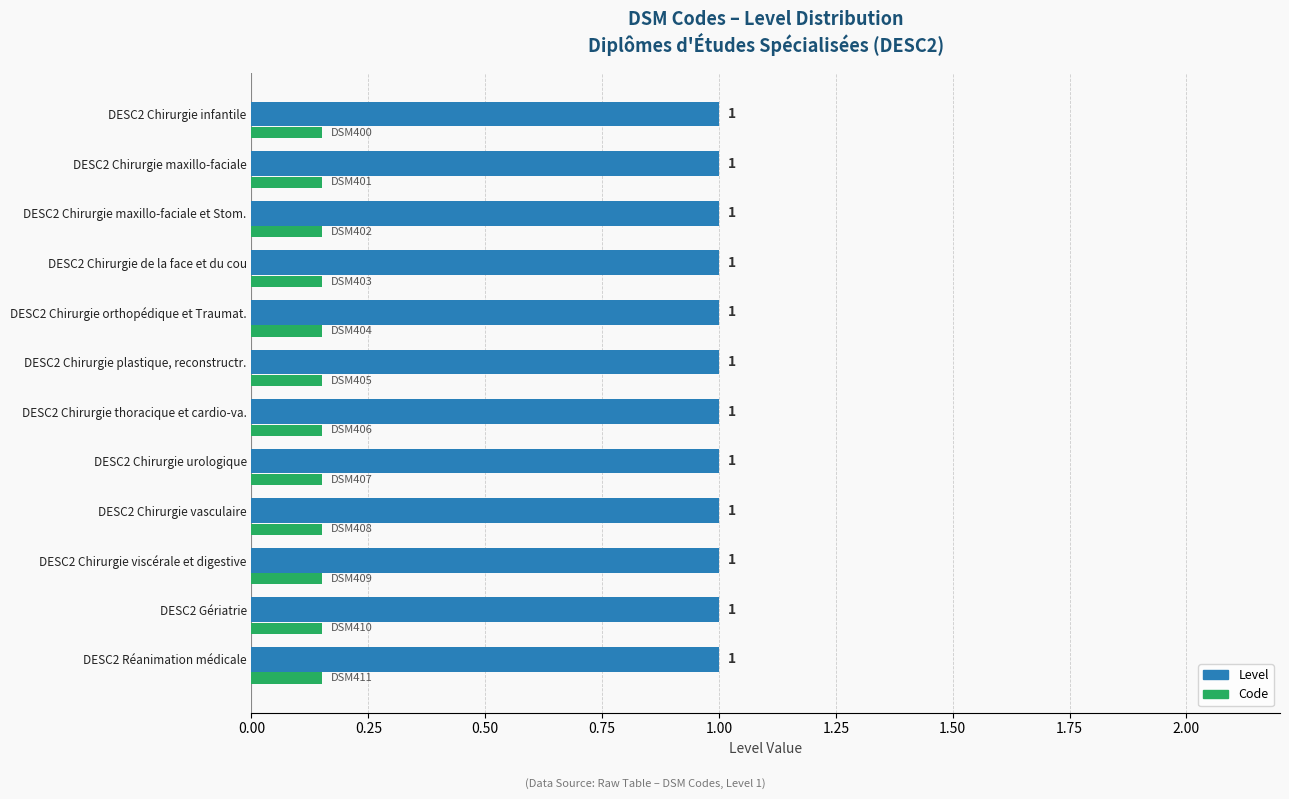

Is the value of Level at DESC2 Chirurgie de la face et du cou greater than the value of Code at DESC2 Gériatrie?

Yes